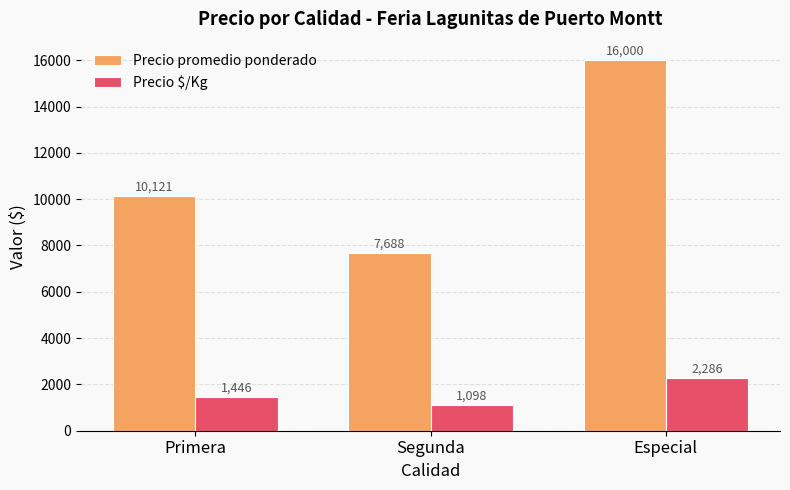

True or false: Precio promedio ponderado has a value of 16000 at Especial.

True